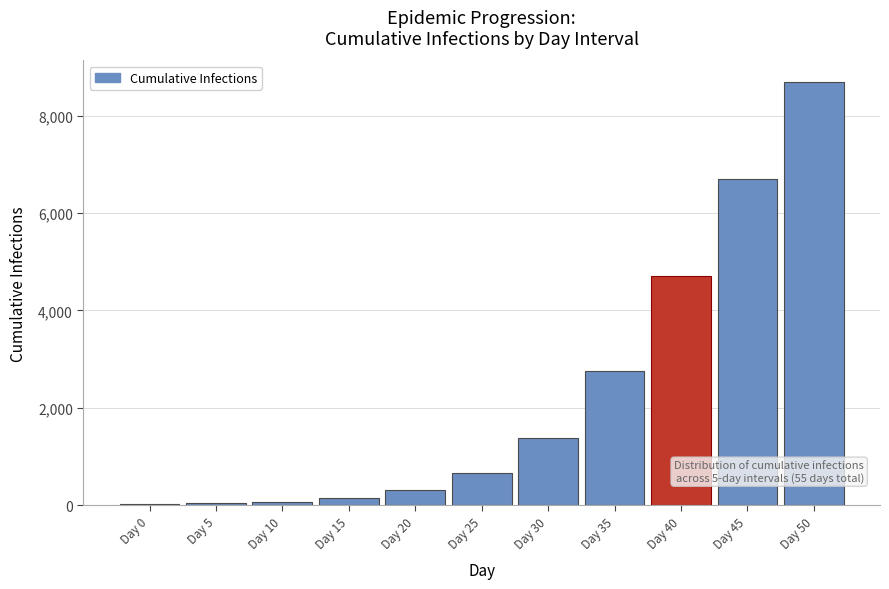

What is the sum of all values?

25474